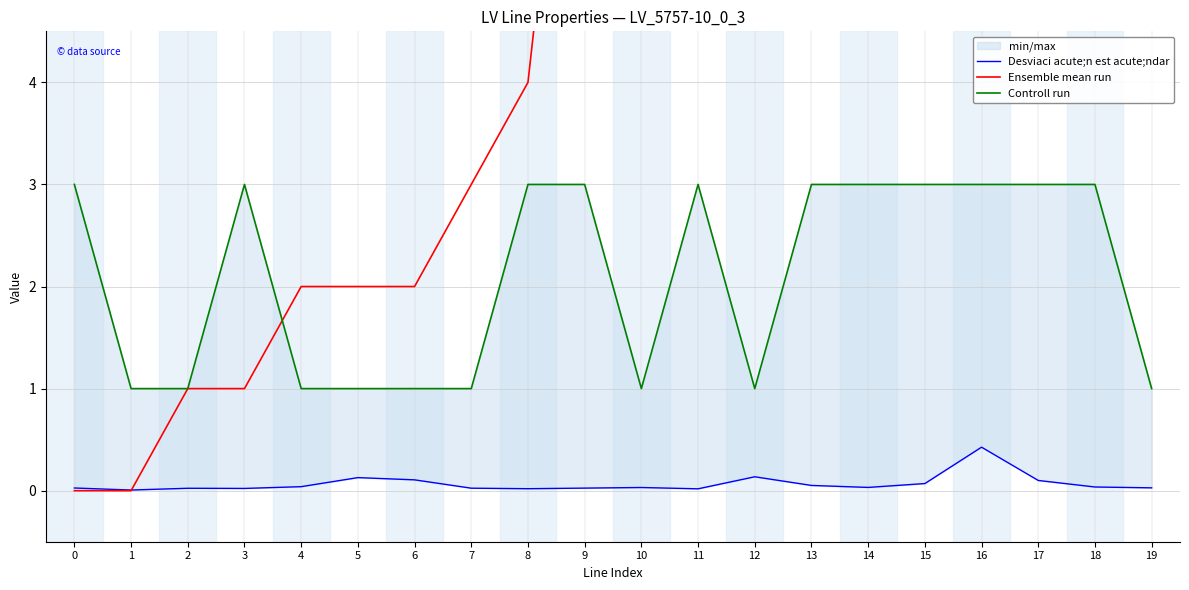

Reading left to right, transcribe all the data shown in this chart.

Desviaci acute;n est acute;ndar: 0=0.0	1=0.0	2=0.0	3=0.0	4=0.0	5=0.1	6=0.1	7=0.0	8=0.0	9=0.0	10=0.0	11=0.0	12=0.1	13=0.1	14=0.0	15=0.1	16=0.4	17=0.1	18=0.0	19=0.0
Ensemble mean run: 0=0.0	1=0.0	2=1.0	3=1.0	4=2.0	5=2.0	6=2.0	7=3.0	8=4.0	9=9.0	10=10.0	11=10.0	12=10.0	13=11.0	14=11.0	15=12.0	16=13.0	17=14.0	18=15.0	19=15.0
Controll run: 0=3.0	1=1.0	2=1.0	3=3.0	4=1.0	5=1.0	6=1.0	7=1.0	8=3.0	9=3.0	10=1.0	11=3.0	12=1.0	13=3.0	14=3.0	15=3.0	16=3.0	17=3.0	18=3.0	19=1.0